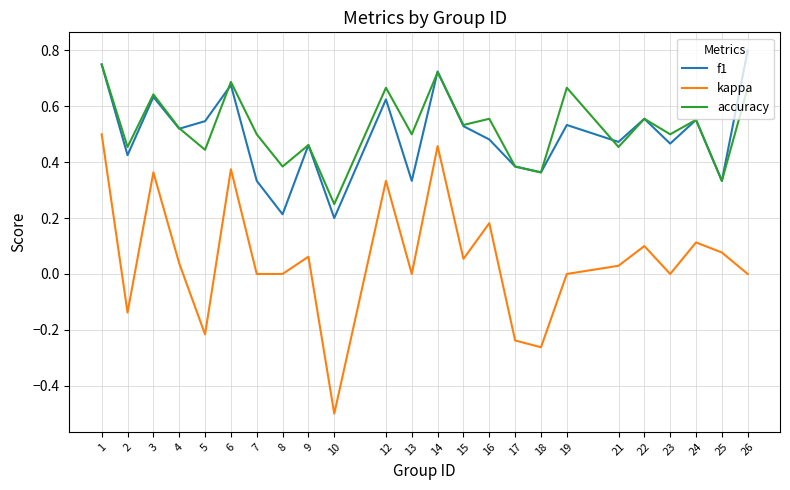

How many lines are shown in the chart?

3